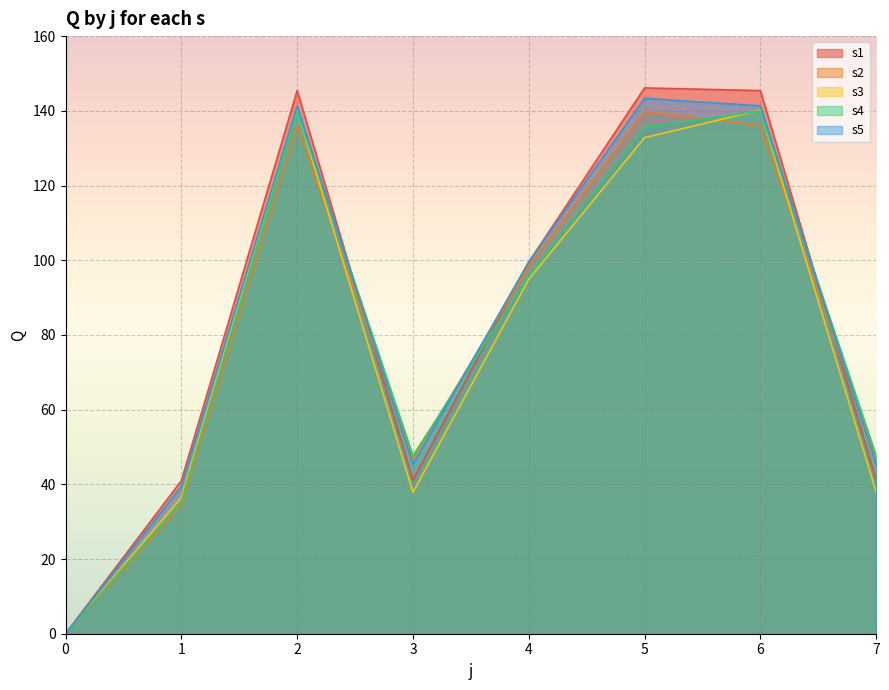

What is the difference between the s1 values at 6 and 4?

45.9